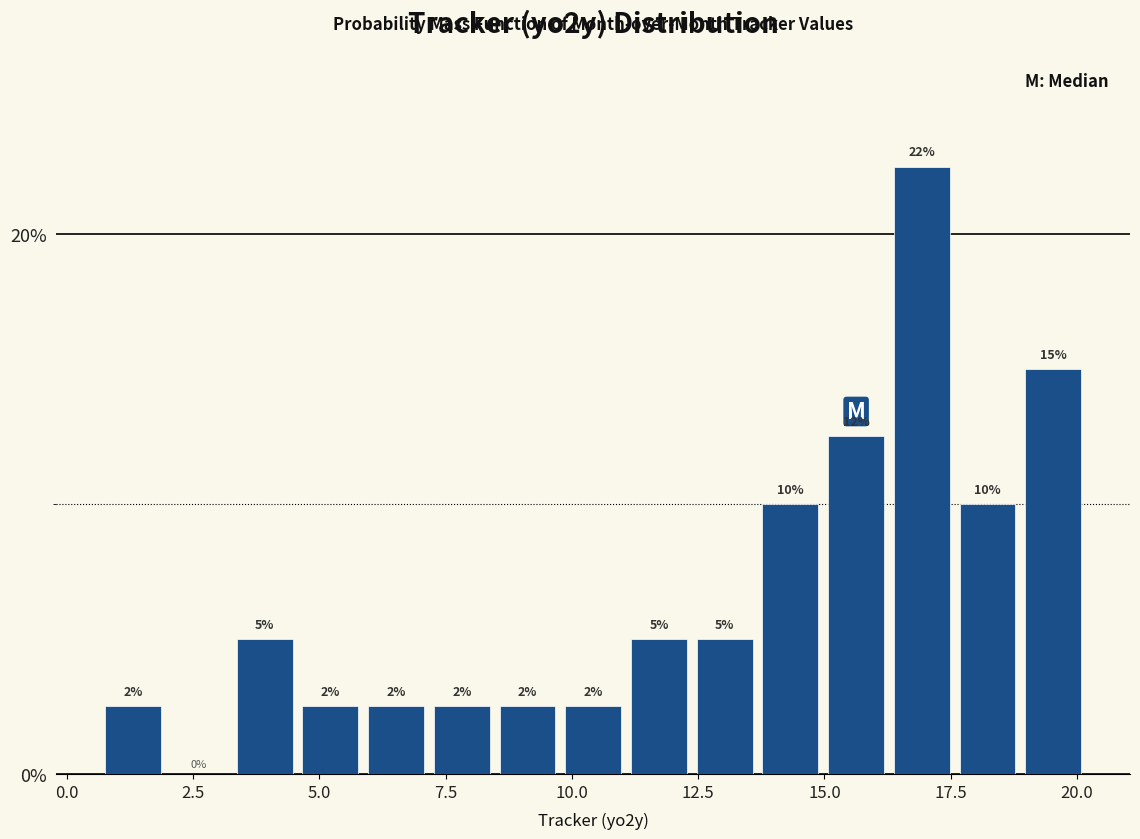

Read against the x-axis, roughly where is the centre of the tallest bar?

17.0